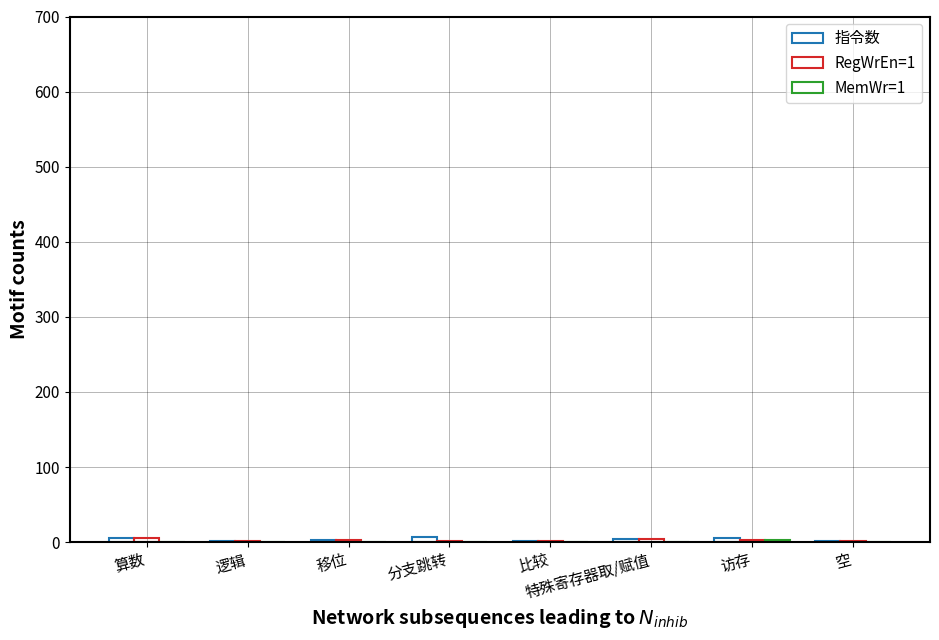

How many categories are shown in the chart?

8